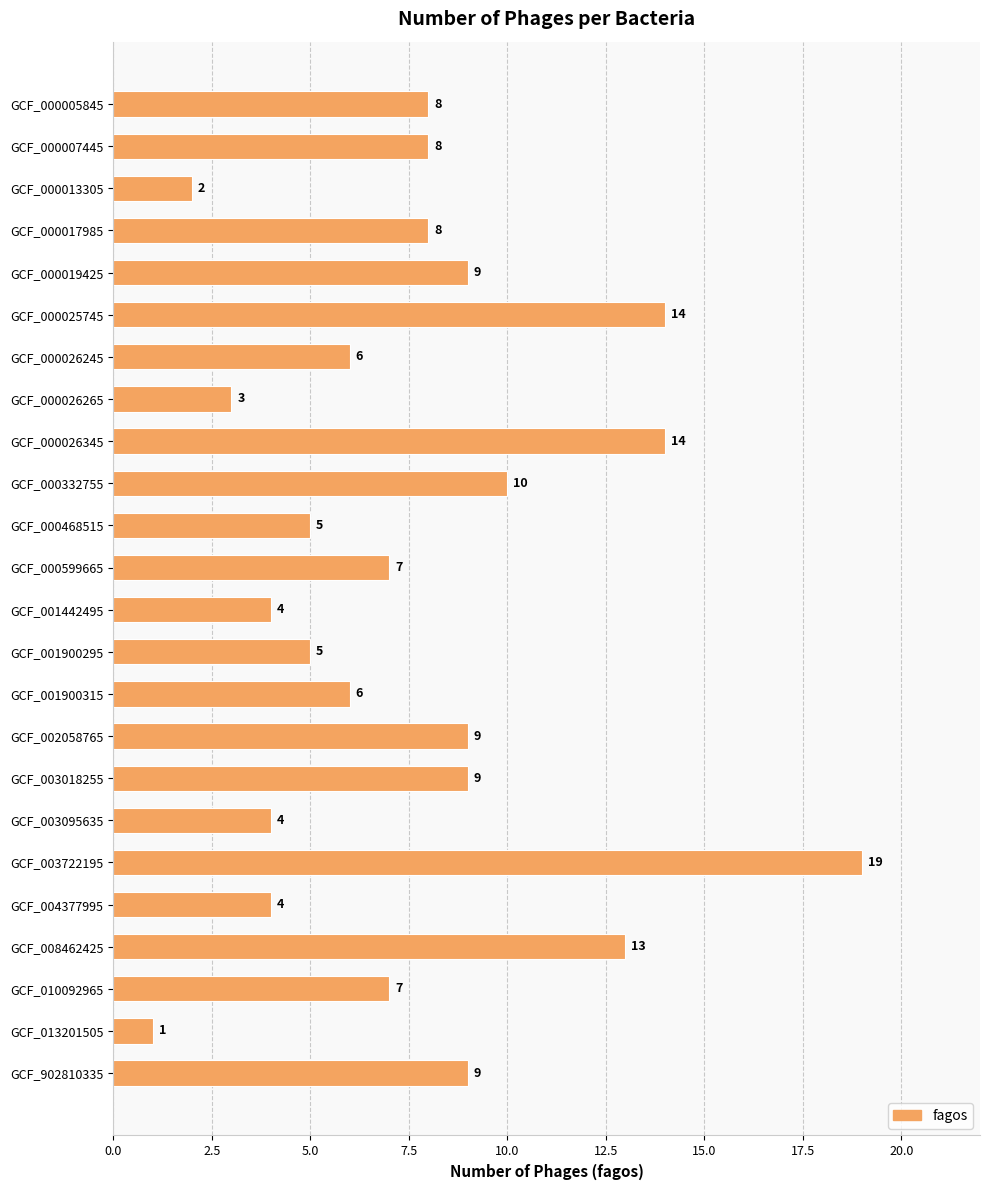

What is the average value?

8